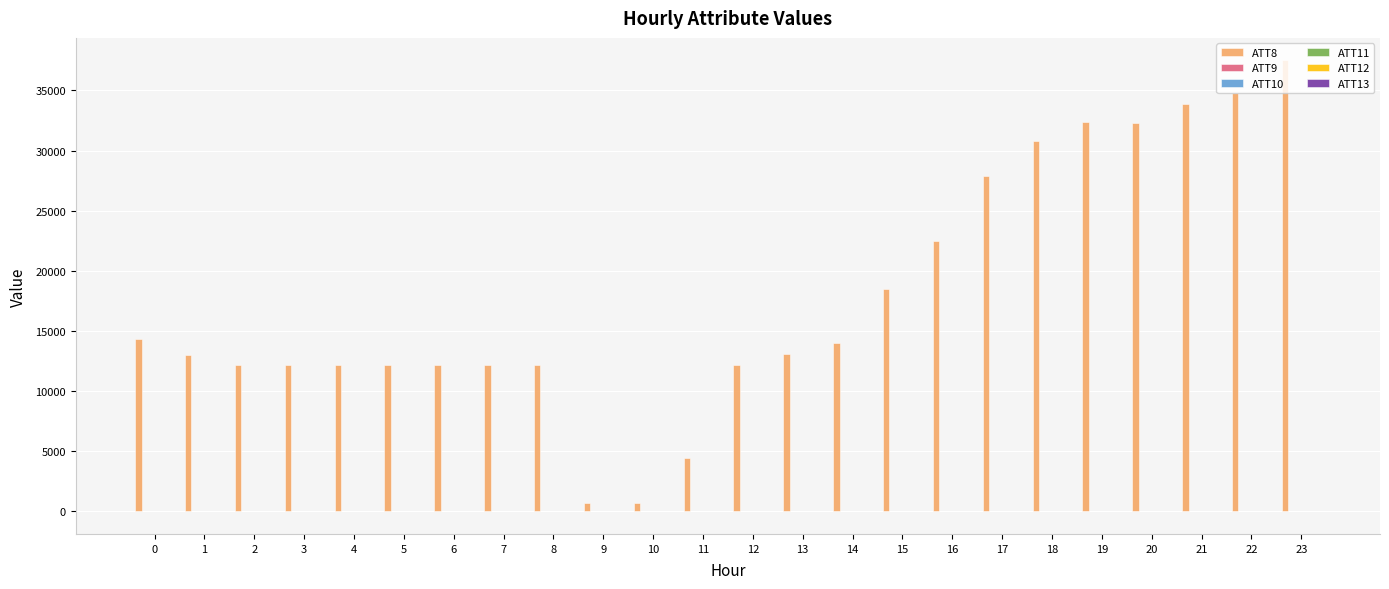

What is the greatest value displayed?

37500.0